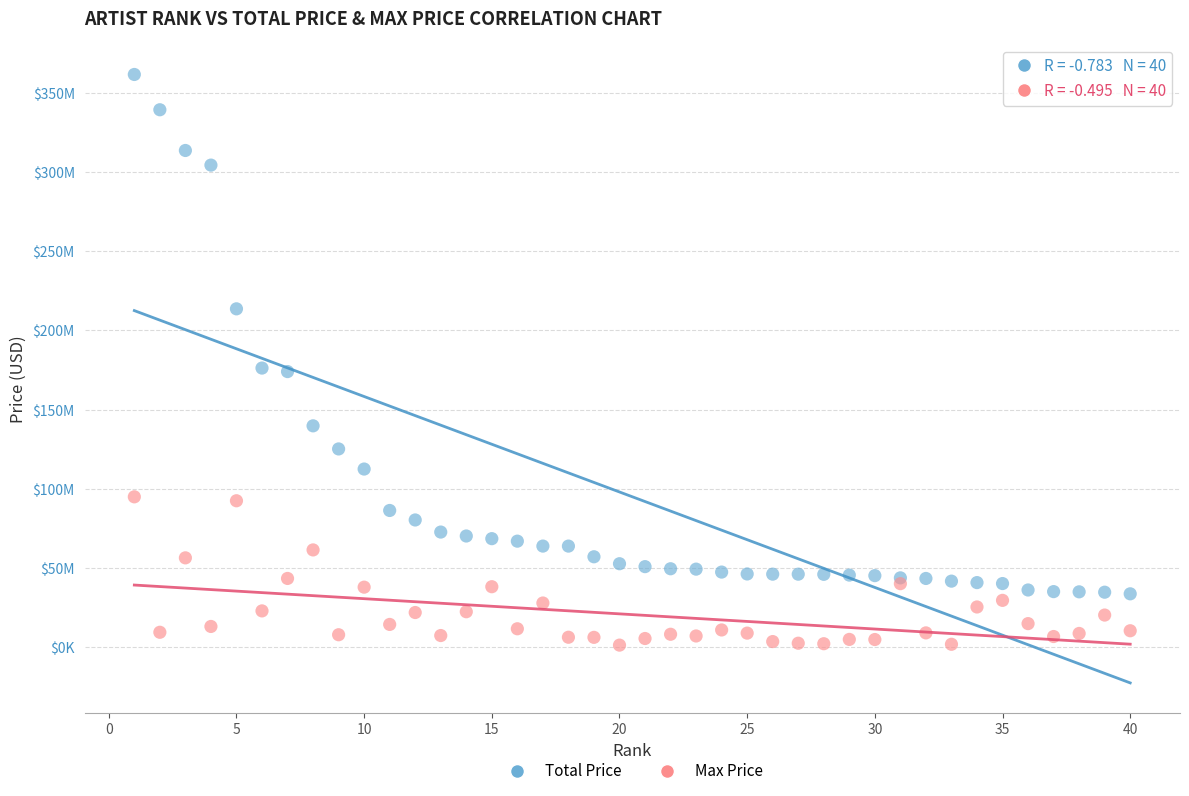

What are all the series names shown in the legend?

Total Price, Max Price